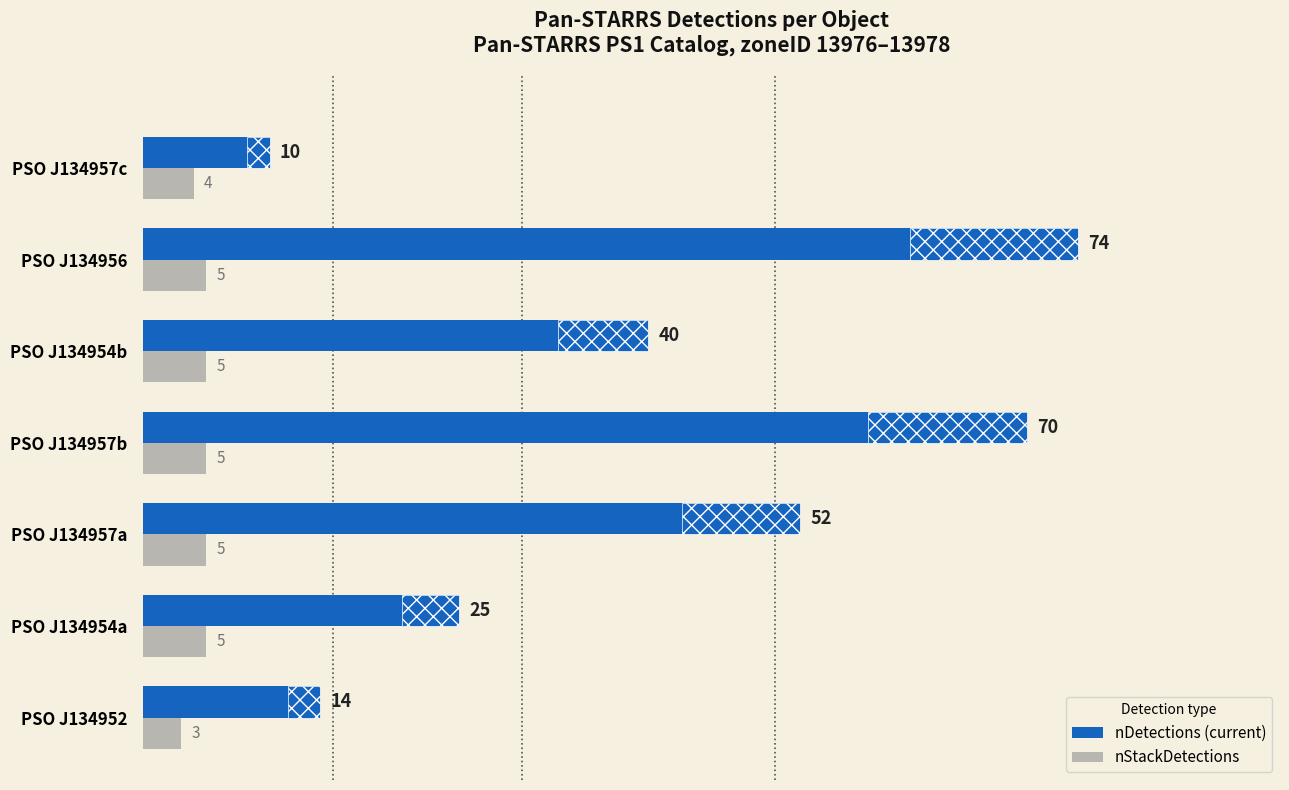

Rank the series by their average value, from highest to lowest.

nDetections, nStackDetections